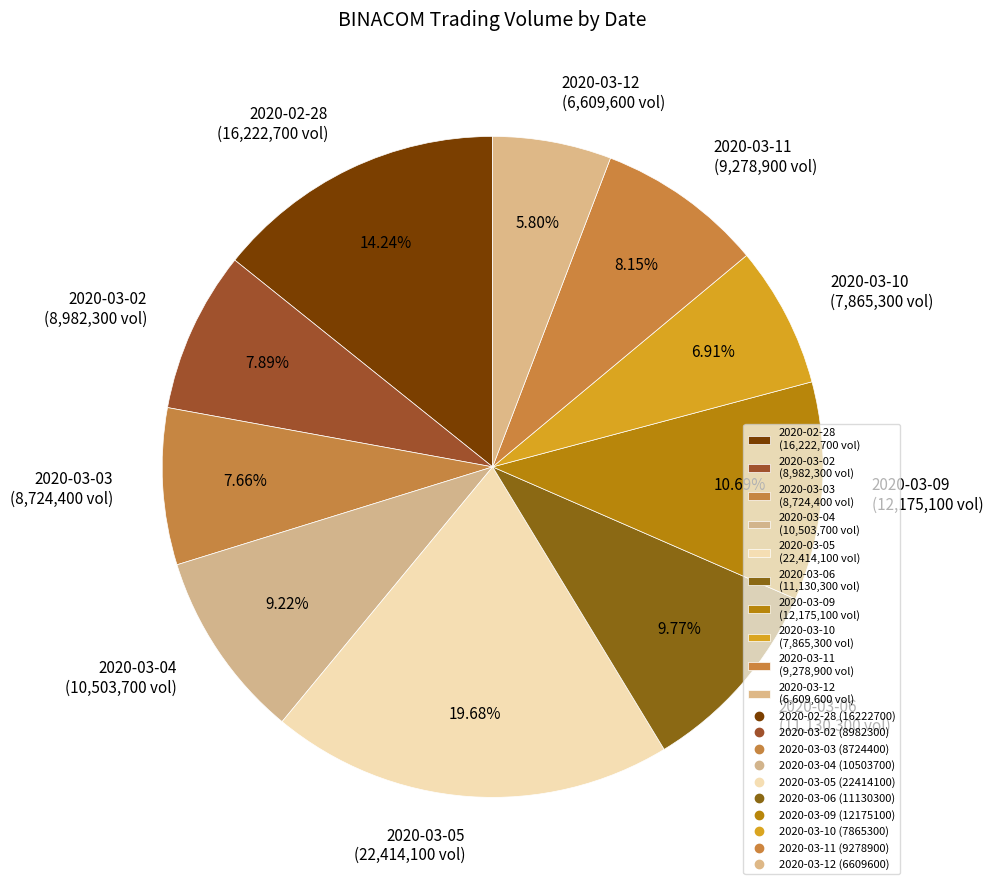

Is 2020-03-02 the majority of the pie?

No